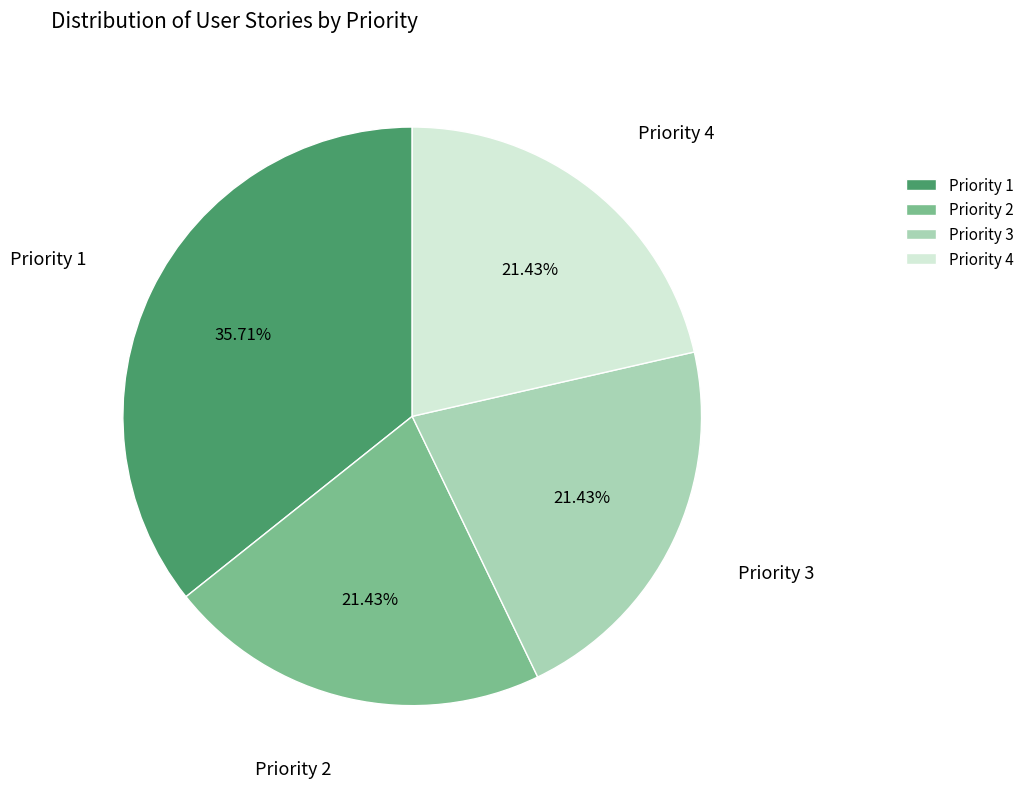

How many slices are in this pie chart?

4